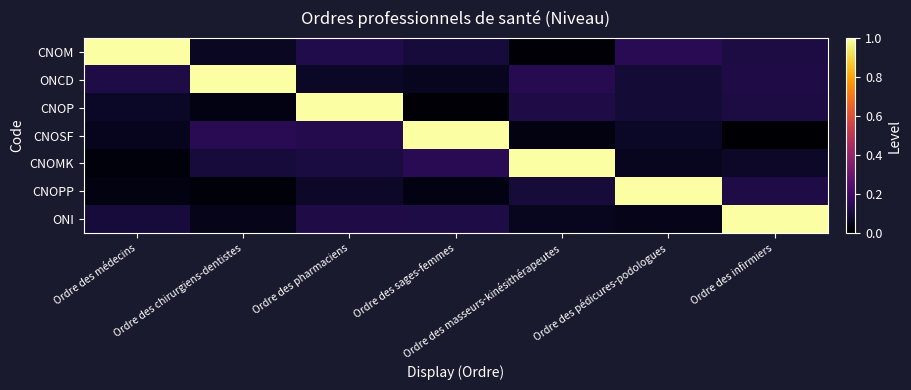

Between Ordre des médecins and Ordre des sages-femmes, which series saw the biggest shift?

CNOSF